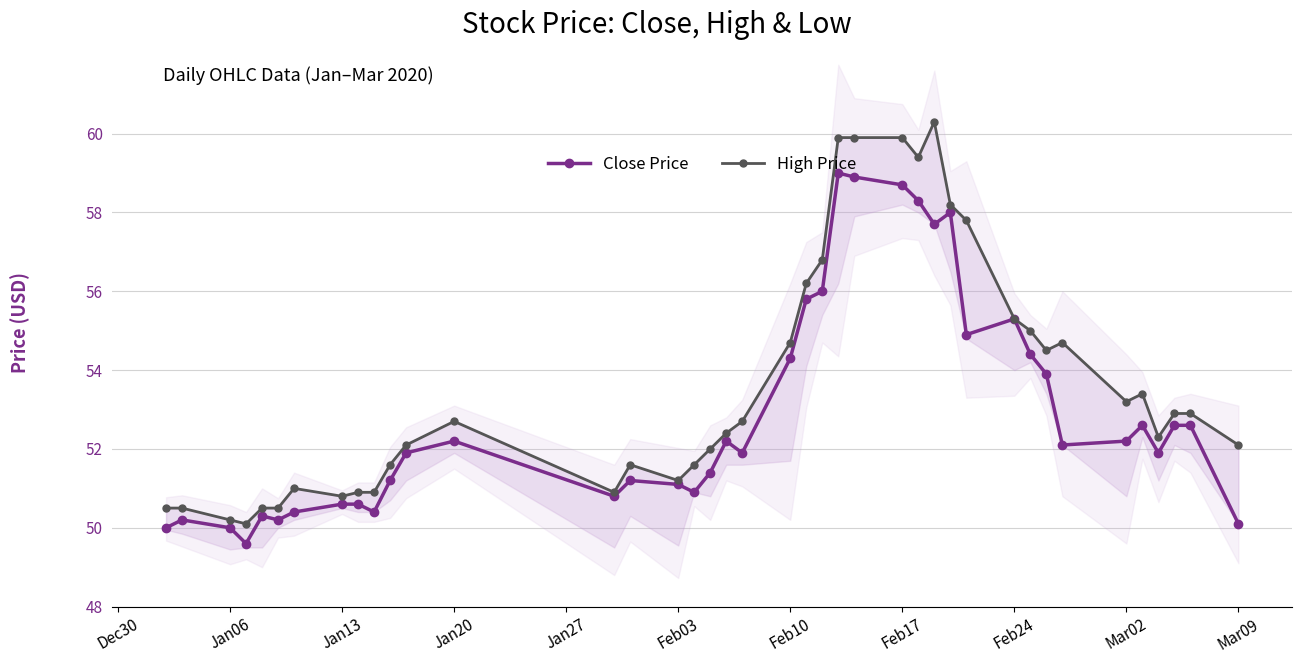

What is the average value of the Close Price series?

52.9